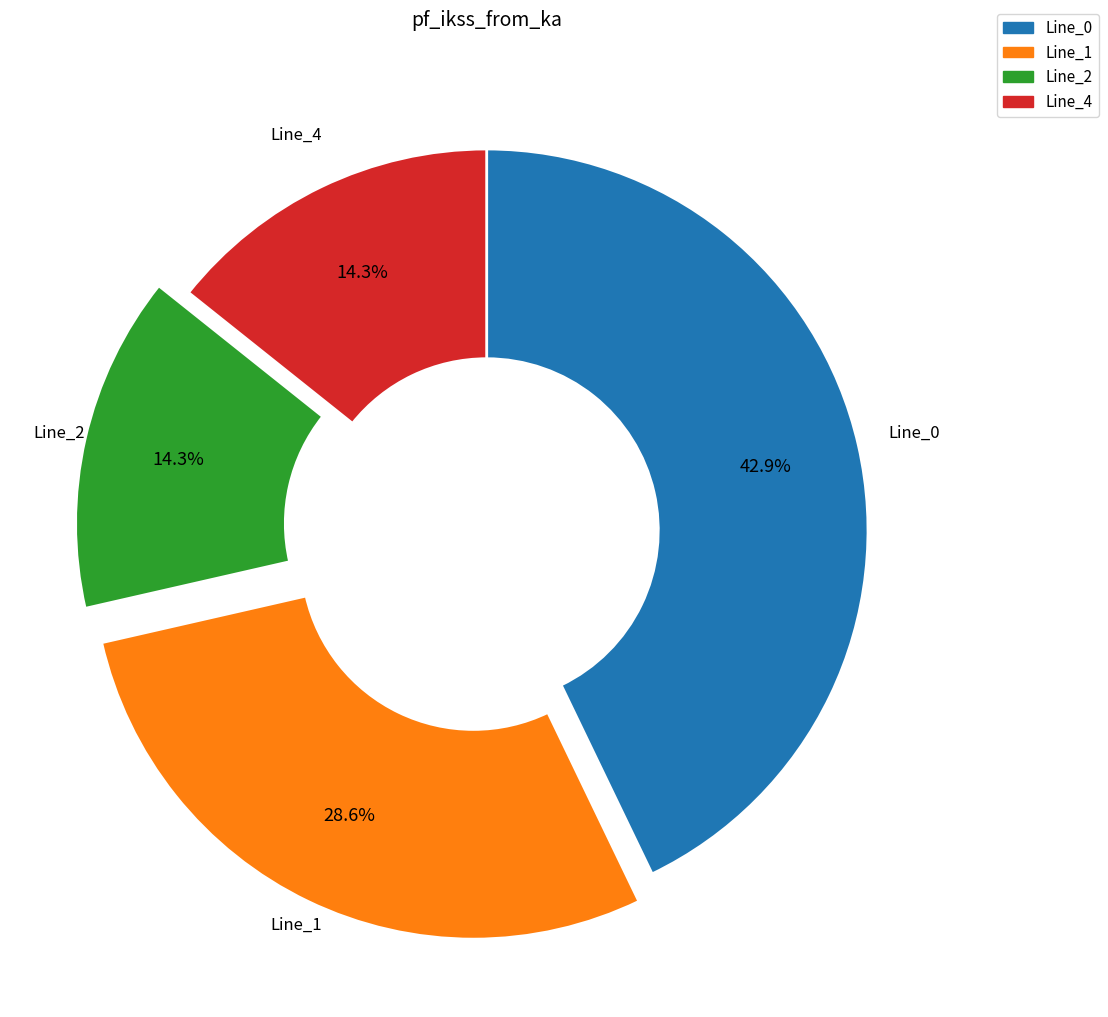

Do Line_0 and Line_4 together represent more than half of the pie?

Yes